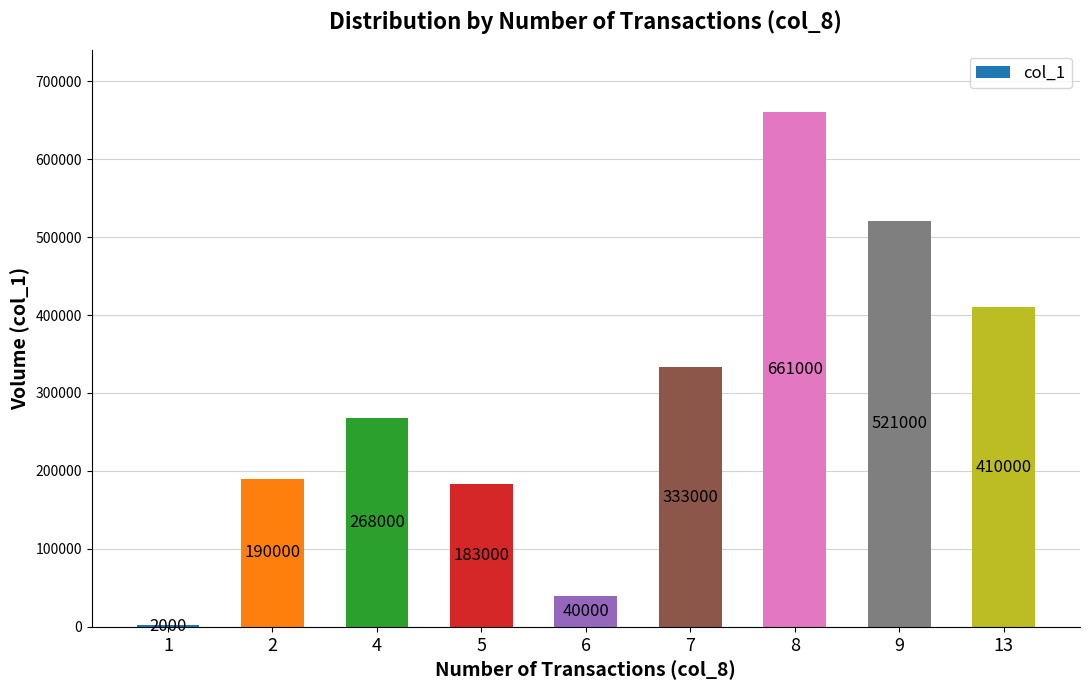

At which label is the value closest to 331500?

7